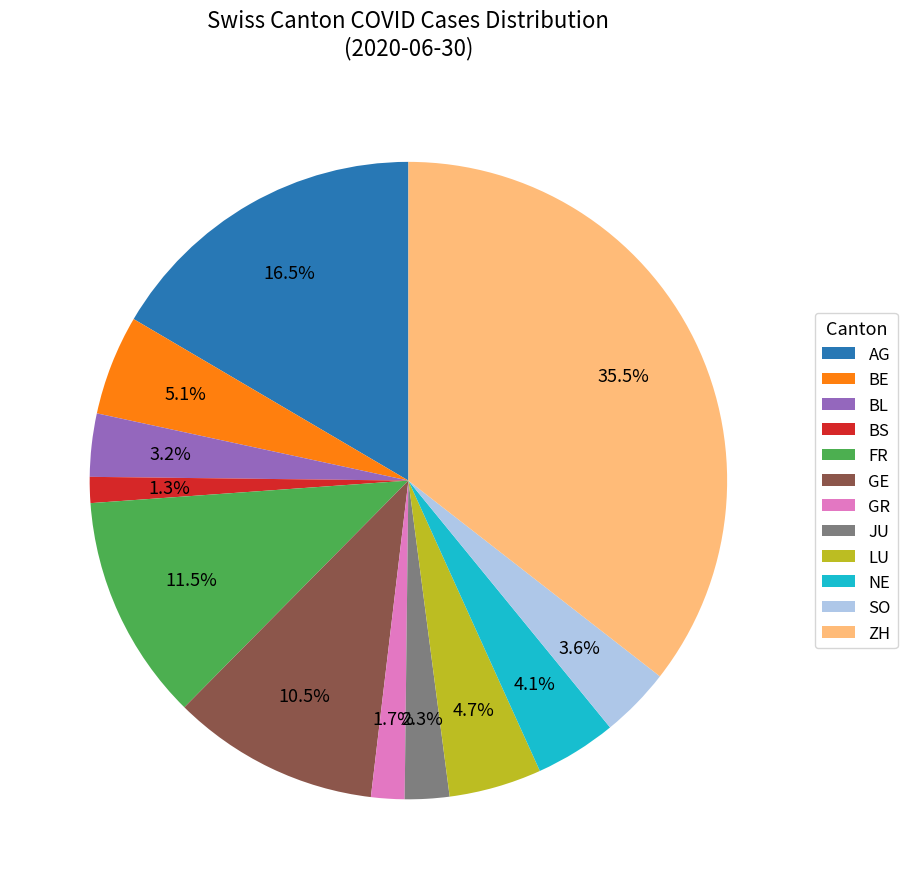

Is there any slice that represents more than half of the pie?

No